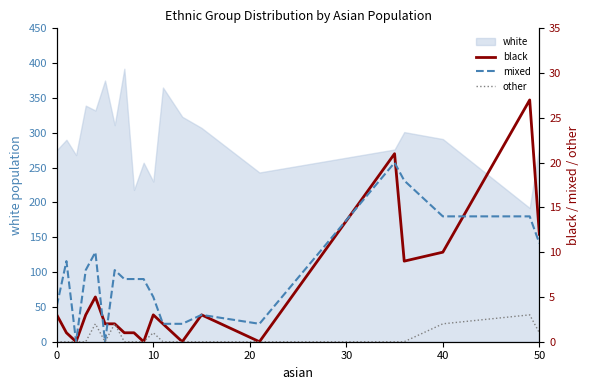

What is the lowest value of the white series?

192